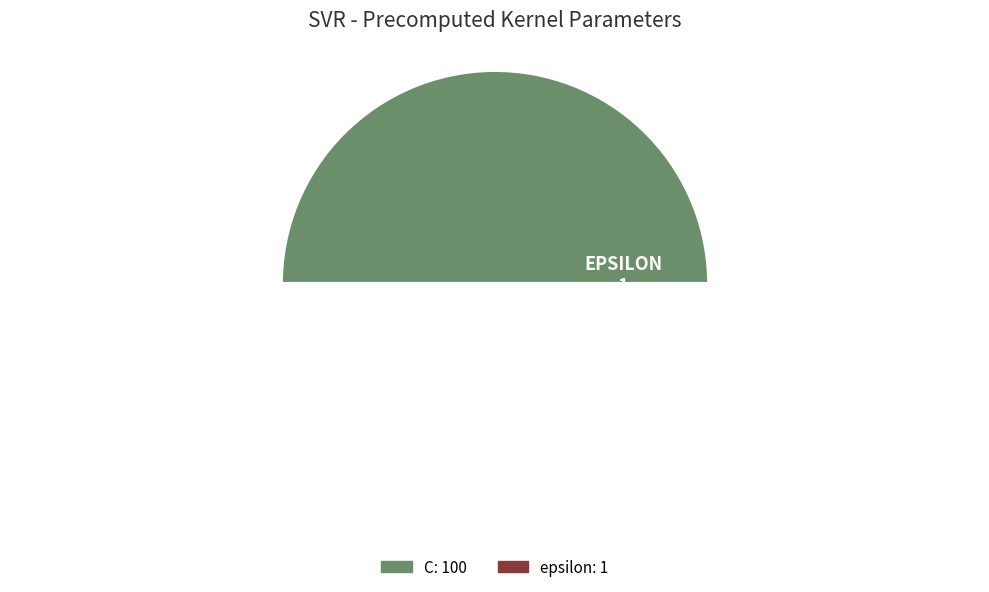

Count the number of slices in the pie.

2